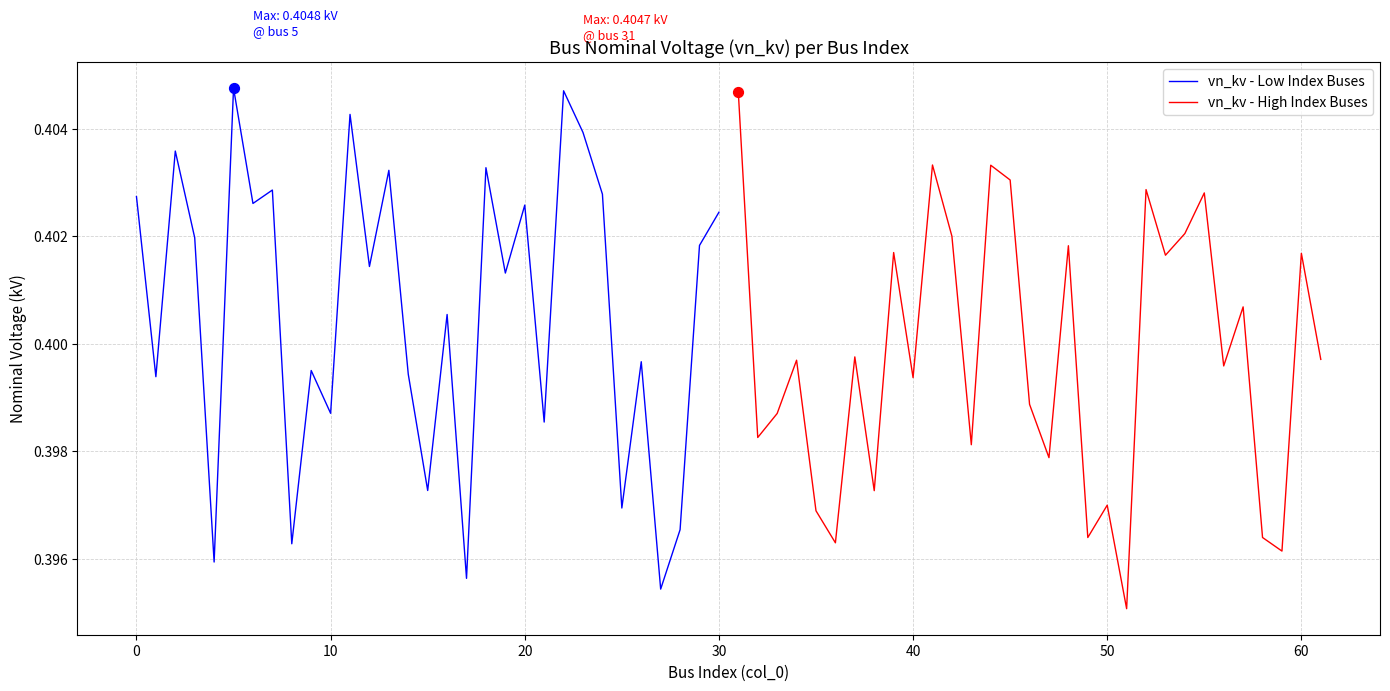

Which series has the largest total across all categories?

vn_kv - Low Index Buses